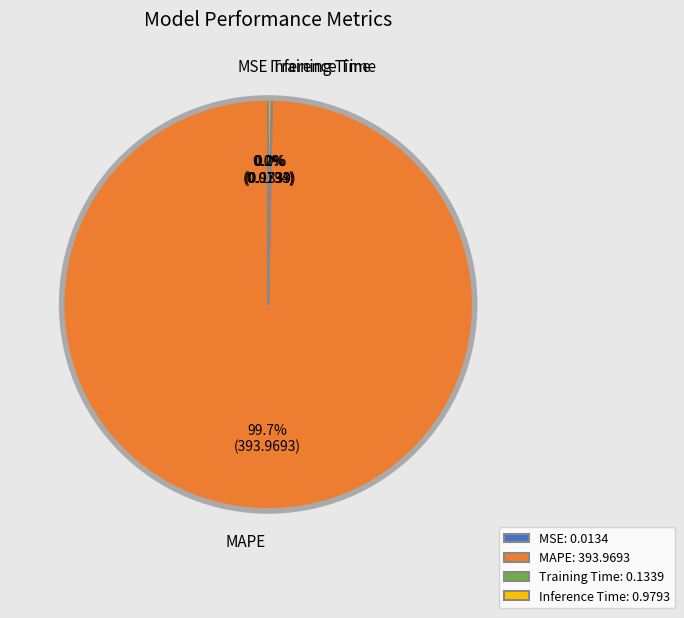

What is the largest slice in the pie chart?

MAPE